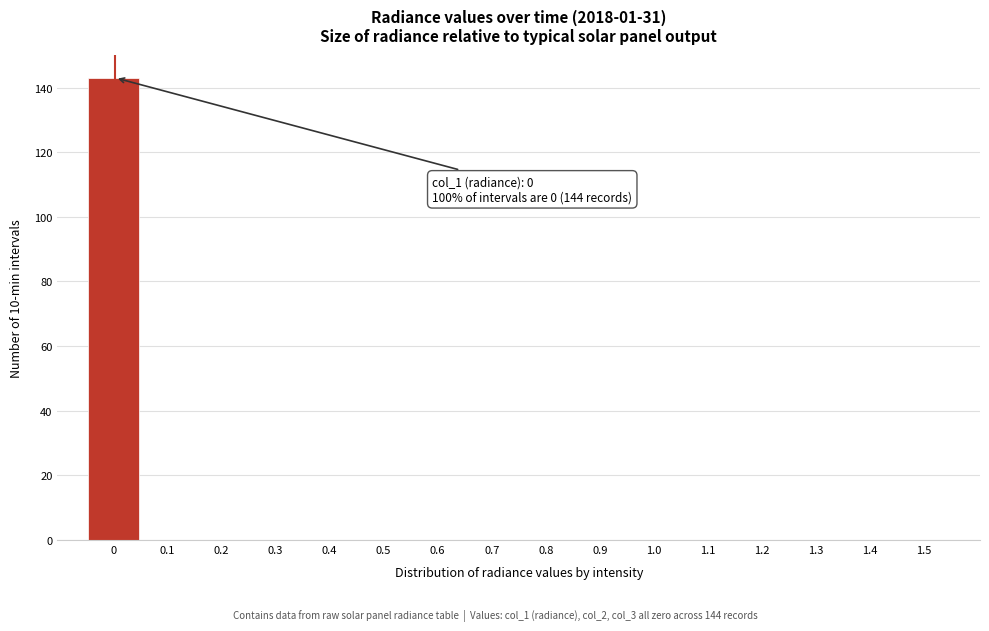

Reading right to left, list all the values displayed in this chart.

1.5=0	1.4=0	1.3=0	1.2=0	1.1=0	1.0=0	0.9=0	0.8=0	0.7=0	0.6=0	0.5=0	0.4=0	0.3=0	0.2=0	0.1=0	0=143